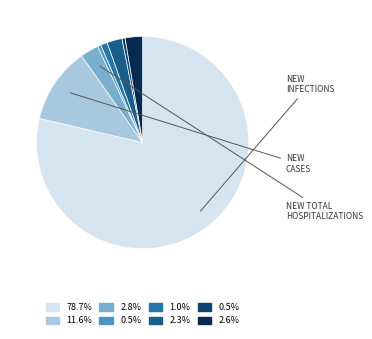

How many segments does this pie chart have?

8